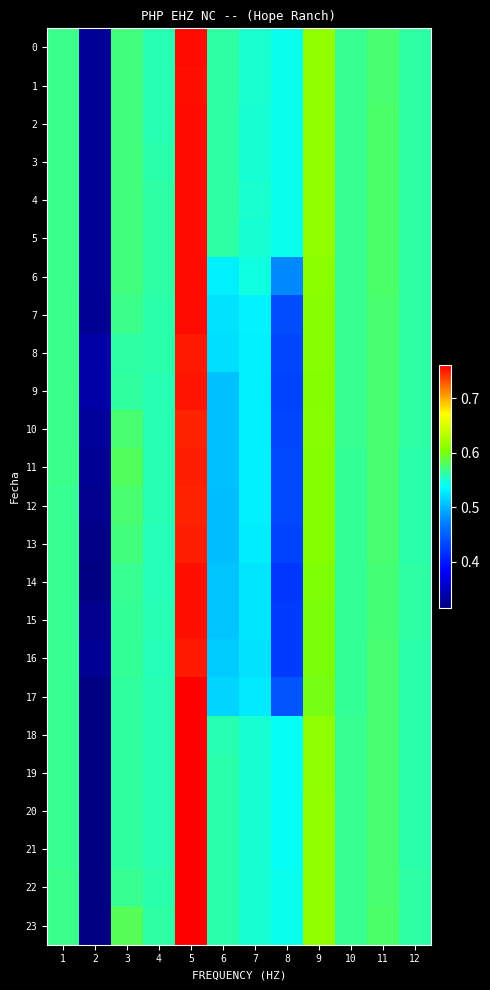

Reading right to left, what are all the values shown in this chart?

0: 12=0.6	11=0.6	10=0.6	9=0.6	8=0.5	7=0.6	6=0.6	5=0.8	4=0.6	3=0.6	2=0.3	1=0.6
1: 12=0.6	11=0.6	10=0.6	9=0.6	8=0.5	7=0.6	6=0.6	5=0.8	4=0.6	3=0.6	2=0.3	1=0.6
2: 12=0.6	11=0.6	10=0.6	9=0.6	8=0.5	7=0.6	6=0.6	5=0.8	4=0.6	3=0.6	2=0.3	1=0.6
3: 12=0.6	11=0.6	10=0.6	9=0.6	8=0.5	7=0.6	6=0.6	5=0.8	4=0.6	3=0.6	2=0.3	1=0.6
4: 12=0.6	11=0.6	10=0.6	9=0.6	8=0.5	7=0.6	6=0.6	5=0.8	4=0.6	3=0.6	2=0.3	1=0.6
5: 12=0.6	11=0.6	10=0.6	9=0.6	8=0.5	7=0.6	6=0.6	5=0.8	4=0.6	3=0.6	2=0.3	1=0.6
6: 12=0.6	11=0.6	10=0.6	9=0.6	8=0.5	7=0.5	6=0.5	5=0.8	4=0.6	3=0.6	2=0.3	1=0.6
7: 12=0.6	11=0.6	10=0.6	9=0.6	8=0.4	7=0.5	6=0.5	5=0.8	4=0.6	3=0.6	2=0.3	1=0.6
8: 12=0.6	11=0.6	10=0.6	9=0.6	8=0.4	7=0.5	6=0.5	5=0.8	4=0.6	3=0.6	2=0.3	1=0.6
9: 12=0.6	11=0.6	10=0.6	9=0.6	8=0.4	7=0.5	6=0.5	5=0.8	4=0.6	3=0.6	2=0.3	1=0.6
10: 12=0.6	11=0.6	10=0.6	9=0.6	8=0.4	7=0.5	6=0.5	5=0.7	4=0.6	3=0.6	2=0.3	1=0.6
11: 12=0.6	11=0.6	10=0.6	9=0.6	8=0.4	7=0.5	6=0.5	5=0.8	4=0.6	3=0.6	2=0.3	1=0.6
12: 12=0.6	11=0.6	10=0.6	9=0.6	8=0.4	7=0.5	6=0.5	5=0.7	4=0.6	3=0.6	2=0.3	1=0.6
13: 12=0.6	11=0.6	10=0.6	9=0.6	8=0.4	7=0.5	6=0.5	5=0.7	4=0.6	3=0.6	2=0.3	1=0.6
14: 12=0.6	11=0.6	10=0.6	9=0.6	8=0.4	7=0.5	6=0.5	5=0.8	4=0.6	3=0.6	2=0.3	1=0.6
15: 12=0.6	11=0.6	10=0.6	9=0.6	8=0.4	7=0.5	6=0.5	5=0.8	4=0.6	3=0.6	2=0.3	1=0.6
16: 12=0.6	11=0.6	10=0.6	9=0.6	8=0.4	7=0.5	6=0.5	5=0.8	4=0.6	3=0.6	2=0.3	1=0.6
17: 12=0.6	11=0.6	10=0.6	9=0.6	8=0.4	7=0.5	6=0.5	5=0.8	4=0.6	3=0.6	2=0.3	1=0.6
18: 12=0.6	11=0.6	10=0.6	9=0.6	8=0.5	7=0.5	6=0.6	5=0.8	4=0.6	3=0.6	2=0.3	1=0.6
19: 12=0.6	11=0.6	10=0.6	9=0.6	8=0.5	7=0.5	6=0.6	5=0.8	4=0.6	3=0.6	2=0.3	1=0.6
20: 12=0.6	11=0.6	10=0.6	9=0.6	8=0.5	7=0.5	6=0.6	5=0.8	4=0.6	3=0.6	2=0.3	1=0.6
21: 12=0.6	11=0.6	10=0.6	9=0.6	8=0.5	7=0.5	6=0.6	5=0.8	4=0.6	3=0.6	2=0.3	1=0.6
22: 12=0.6	11=0.6	10=0.6	9=0.6	8=0.5	7=0.5	6=0.6	5=0.8	4=0.6	3=0.6	2=0.3	1=0.6
23: 12=0.6	11=0.6	10=0.6	9=0.6	8=0.5	7=0.5	6=0.6	5=0.8	4=0.6	3=0.6	2=0.3	1=0.6